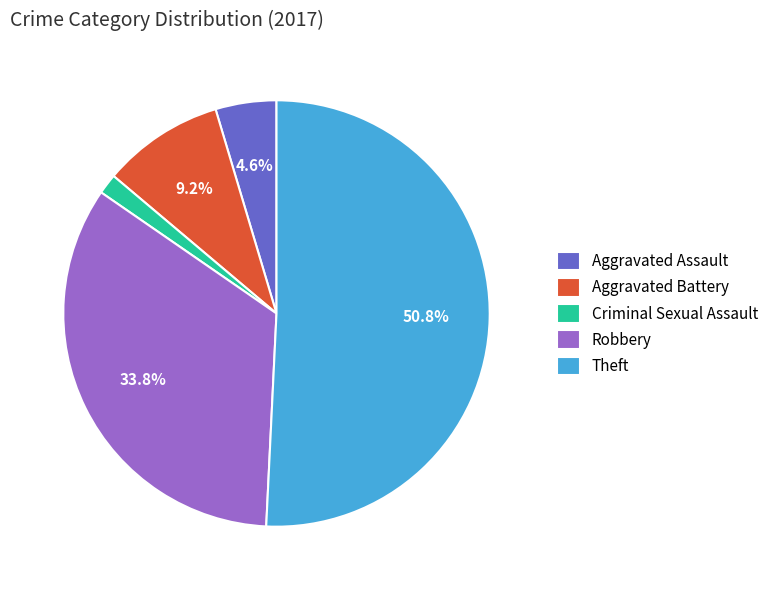

What percentage is NOT represented by Aggravated Battery?

90.8%